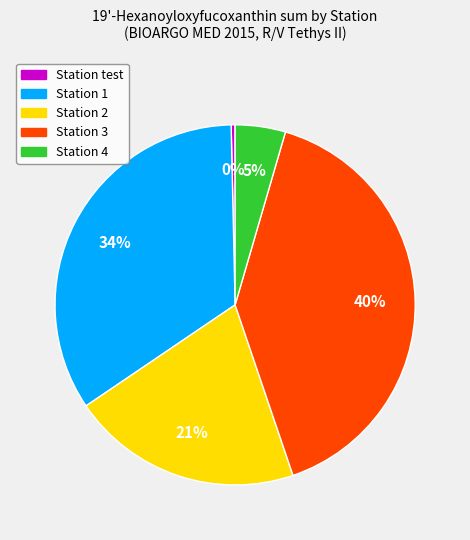

How many segments does this pie chart have?

5